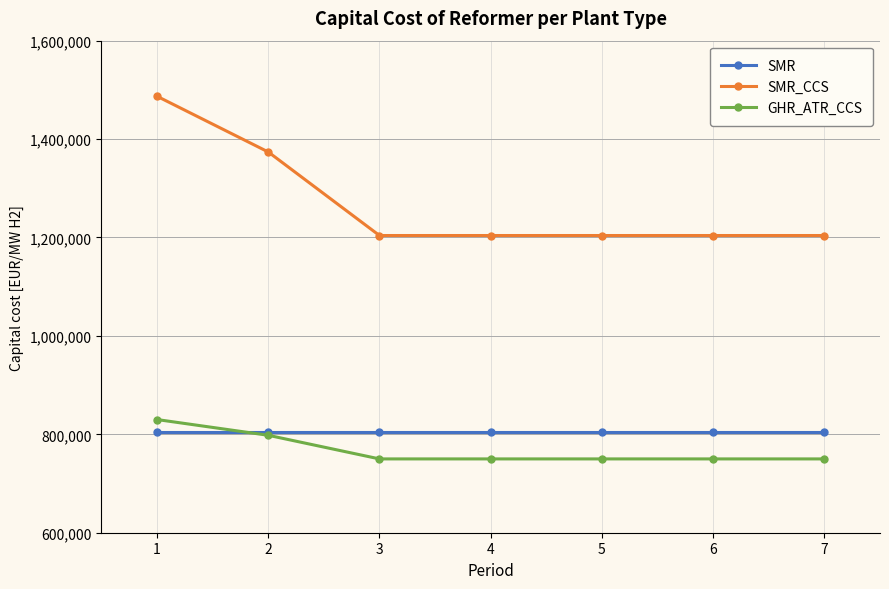

Does the chart have visible grid lines?

Yes